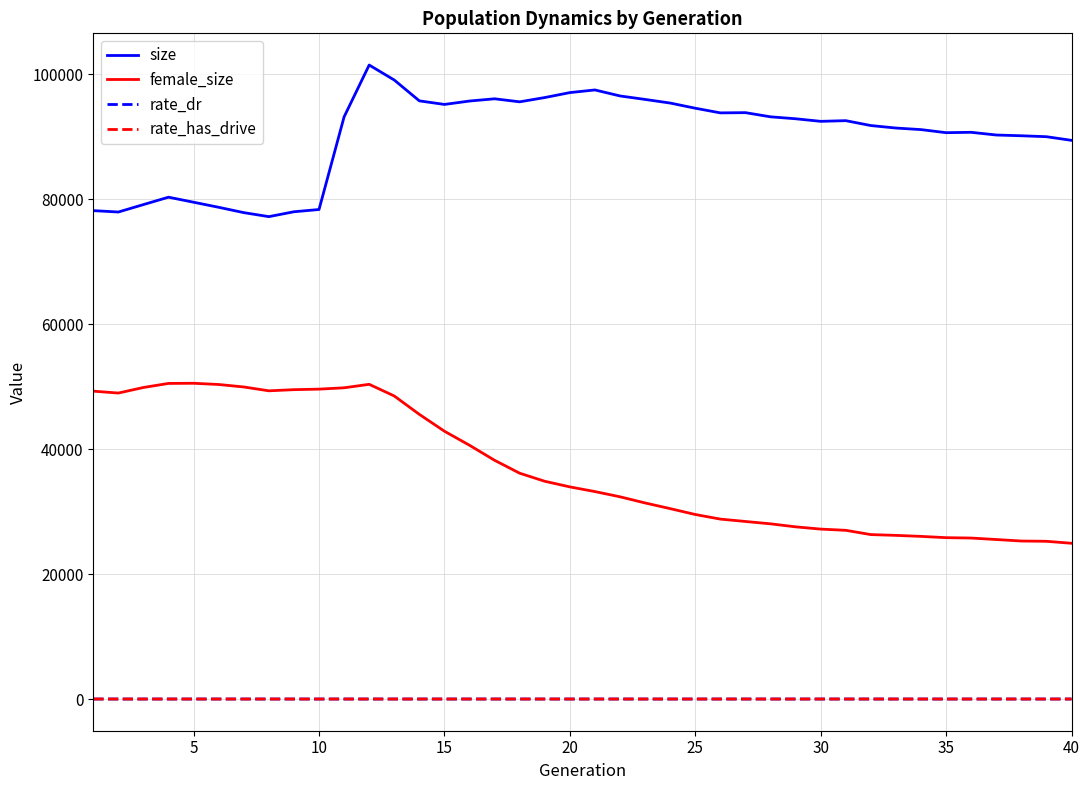

Does the chart display data point markers on the line(s)?

No